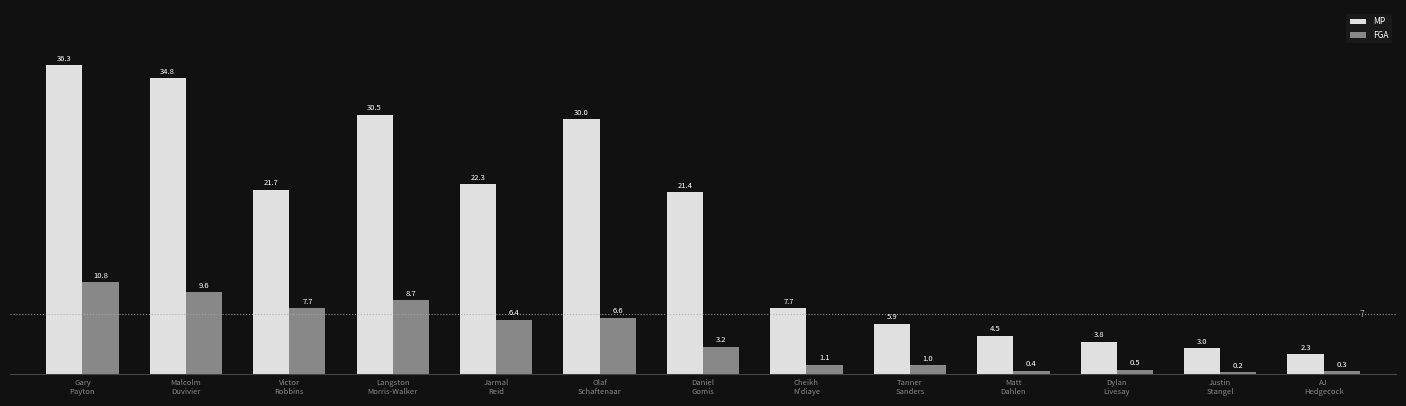

Reading right to left, extract all data points from this chart.

MP: AJ
Hedgecock=2.3	Justin
Stangel=3.0	Dylan
Livesay=3.8	Matt
Dahlen=4.5	Tanner
Sanders=5.9	Cheikh
N'diaye=7.7	Daniel
Gomis=21.4	Olaf
Schaftenaar=30.0	Jarmal
Reid=22.3	Langston
Morris-Walker=30.5	Victor
Robbins=21.7	Malcolm
Duvivier=34.8	Gary
Payton=36.3
FGA: AJ
Hedgecock=0.3	Justin
Stangel=0.2	Dylan
Livesay=0.5	Matt
Dahlen=0.4	Tanner
Sanders=1.0	Cheikh
N'diaye=1.1	Daniel
Gomis=3.2	Olaf
Schaftenaar=6.6	Jarmal
Reid=6.4	Langston
Morris-Walker=8.7	Victor
Robbins=7.7	Malcolm
Duvivier=9.6	Gary
Payton=10.8